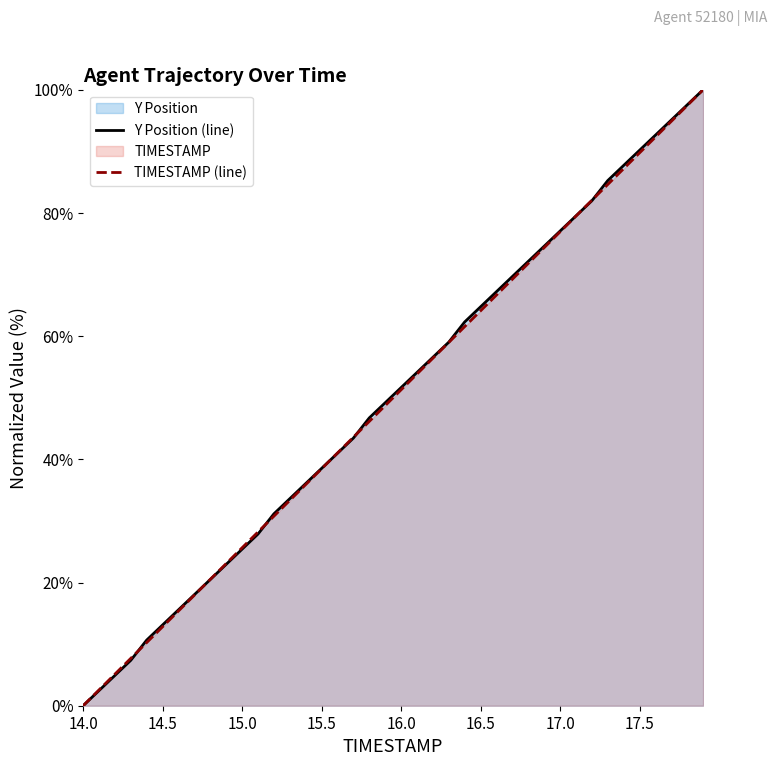

What is the spread (max minus min) of values at 17.5?

0.4